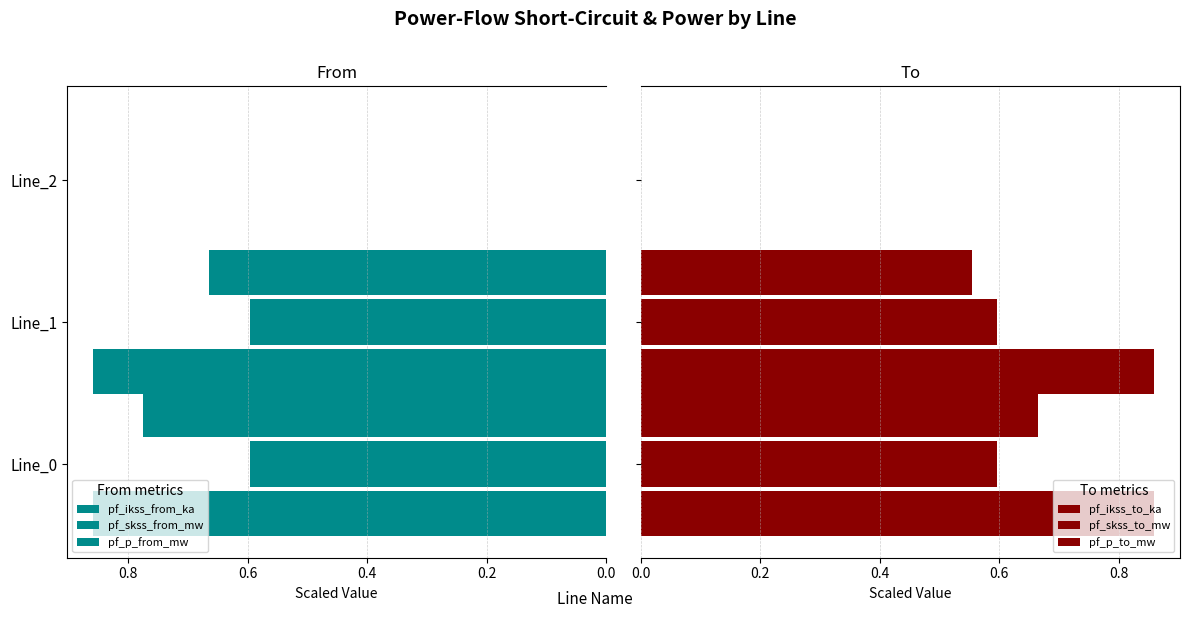

True or false: pf_ikss_from_ka has a value of 0.9 at Line_0.

True